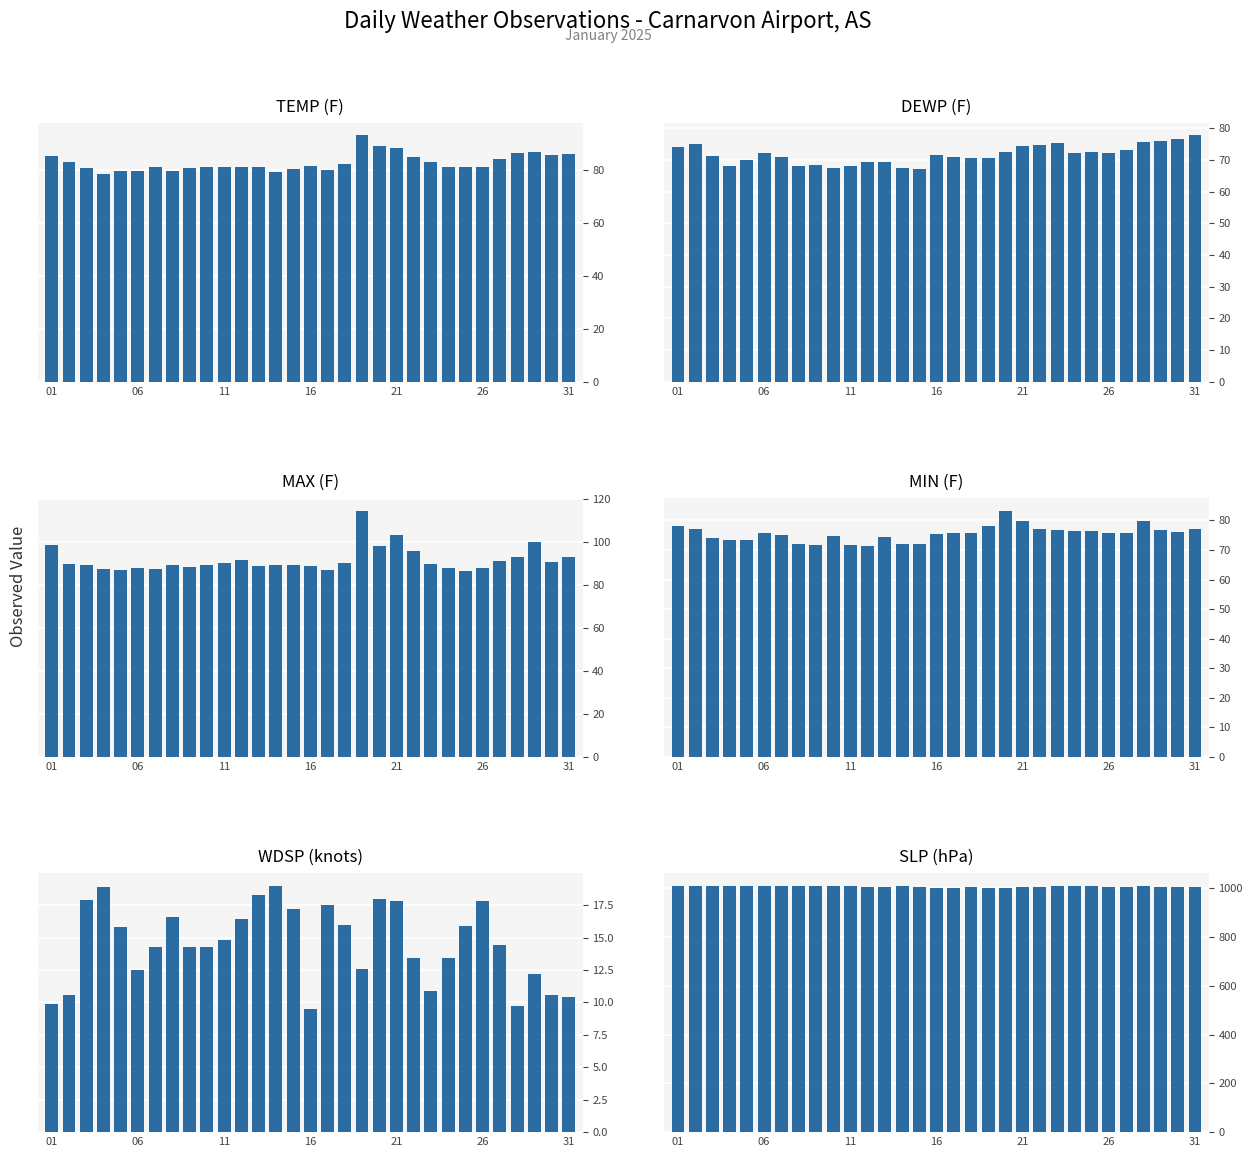

What is the value of the SLP bar at the 14th from the left?

1009.2